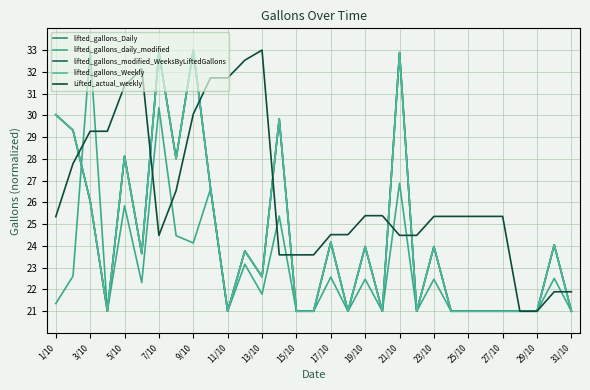

Which series has the widest spread of values?

lifted_gallons_Daily